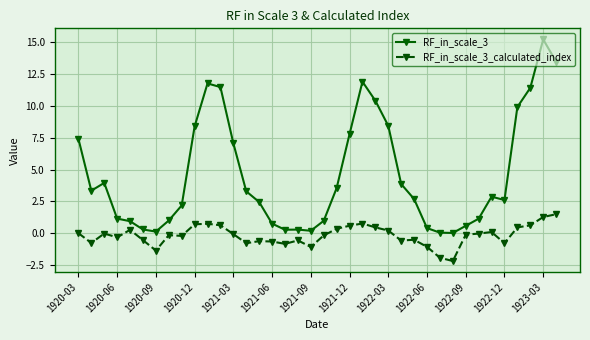

True or false: RF_in_scale_3_calculated_index and RF_in_scale_3 intersect in this chart.

False